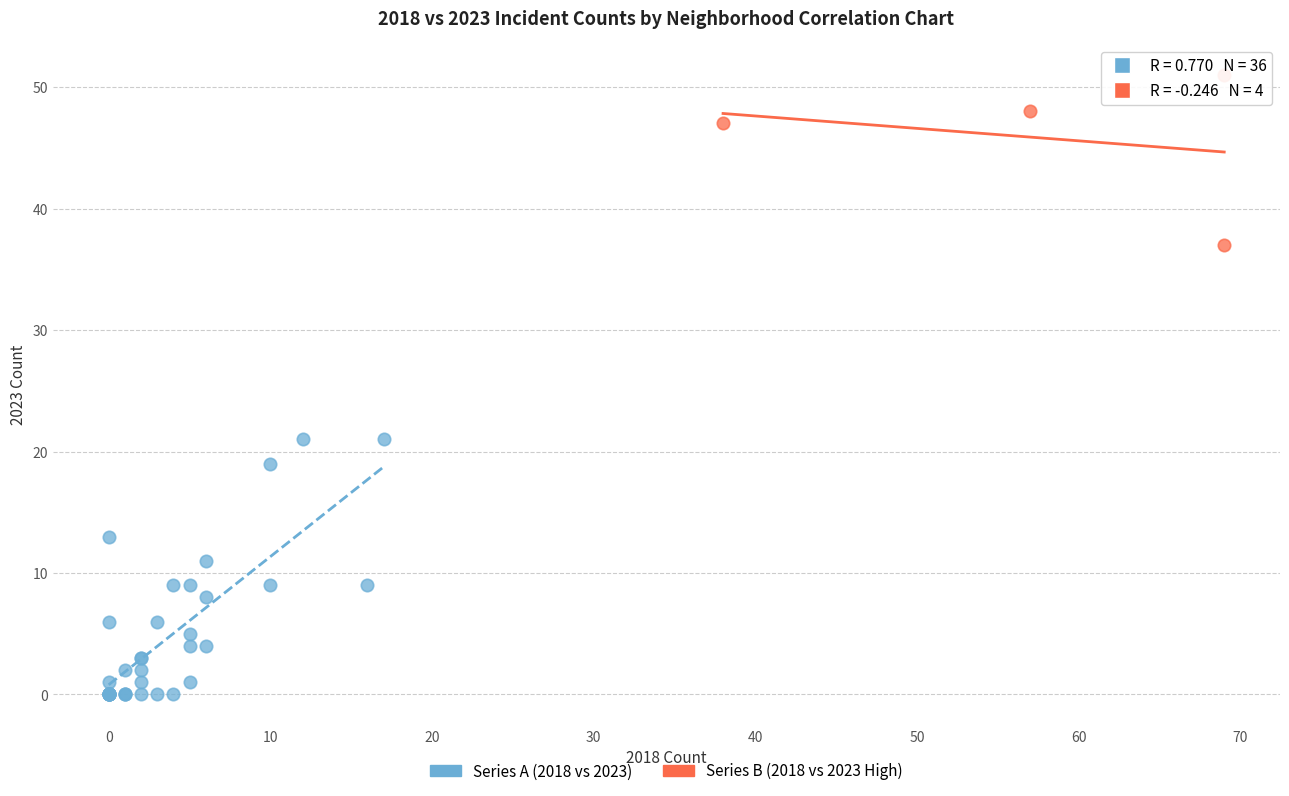

Which series has the widest spread of Y values?

Series A (2018 vs 2023)